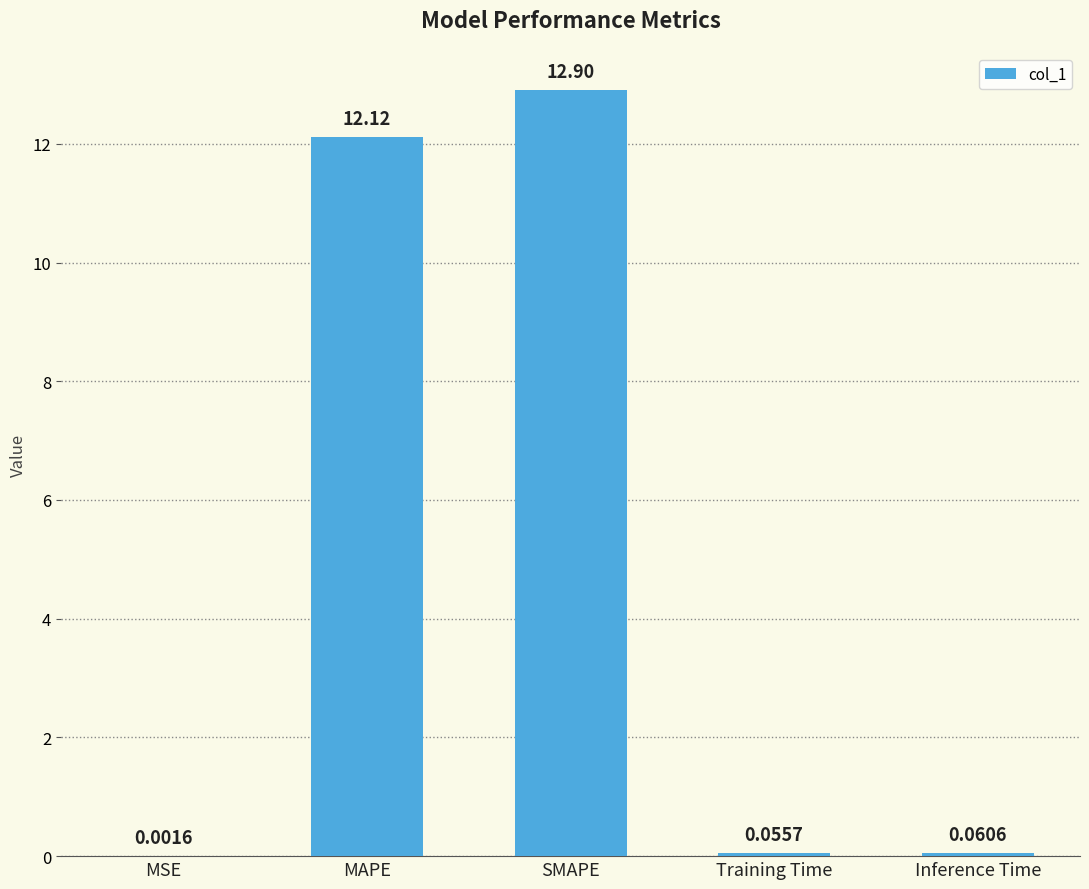

What is the sum of the values at MSE and SMAPE?

12.9